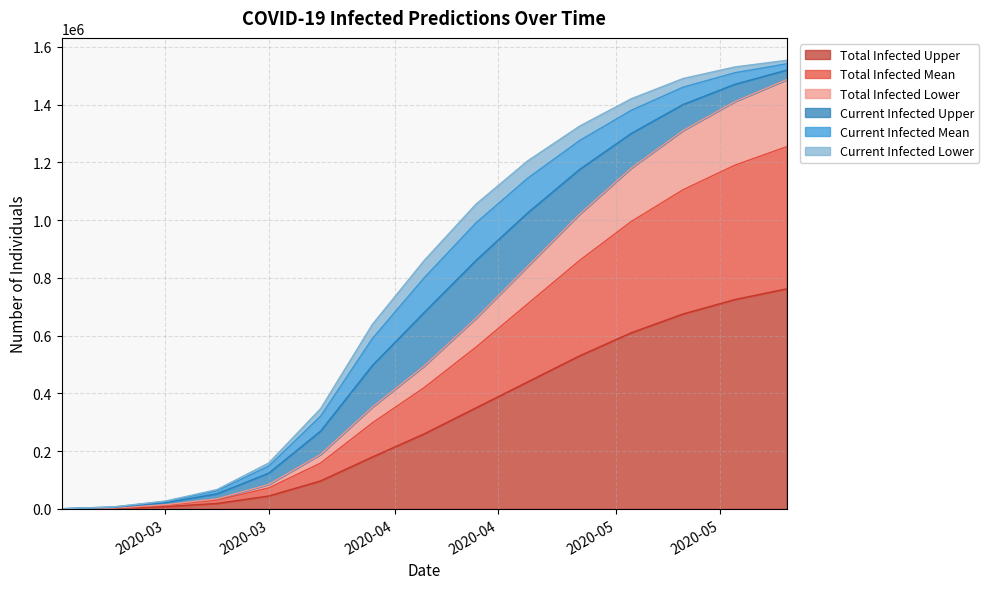

True or false: predicted_total_infected_upper and predicted_total_infected_lower intersect in this chart.

False